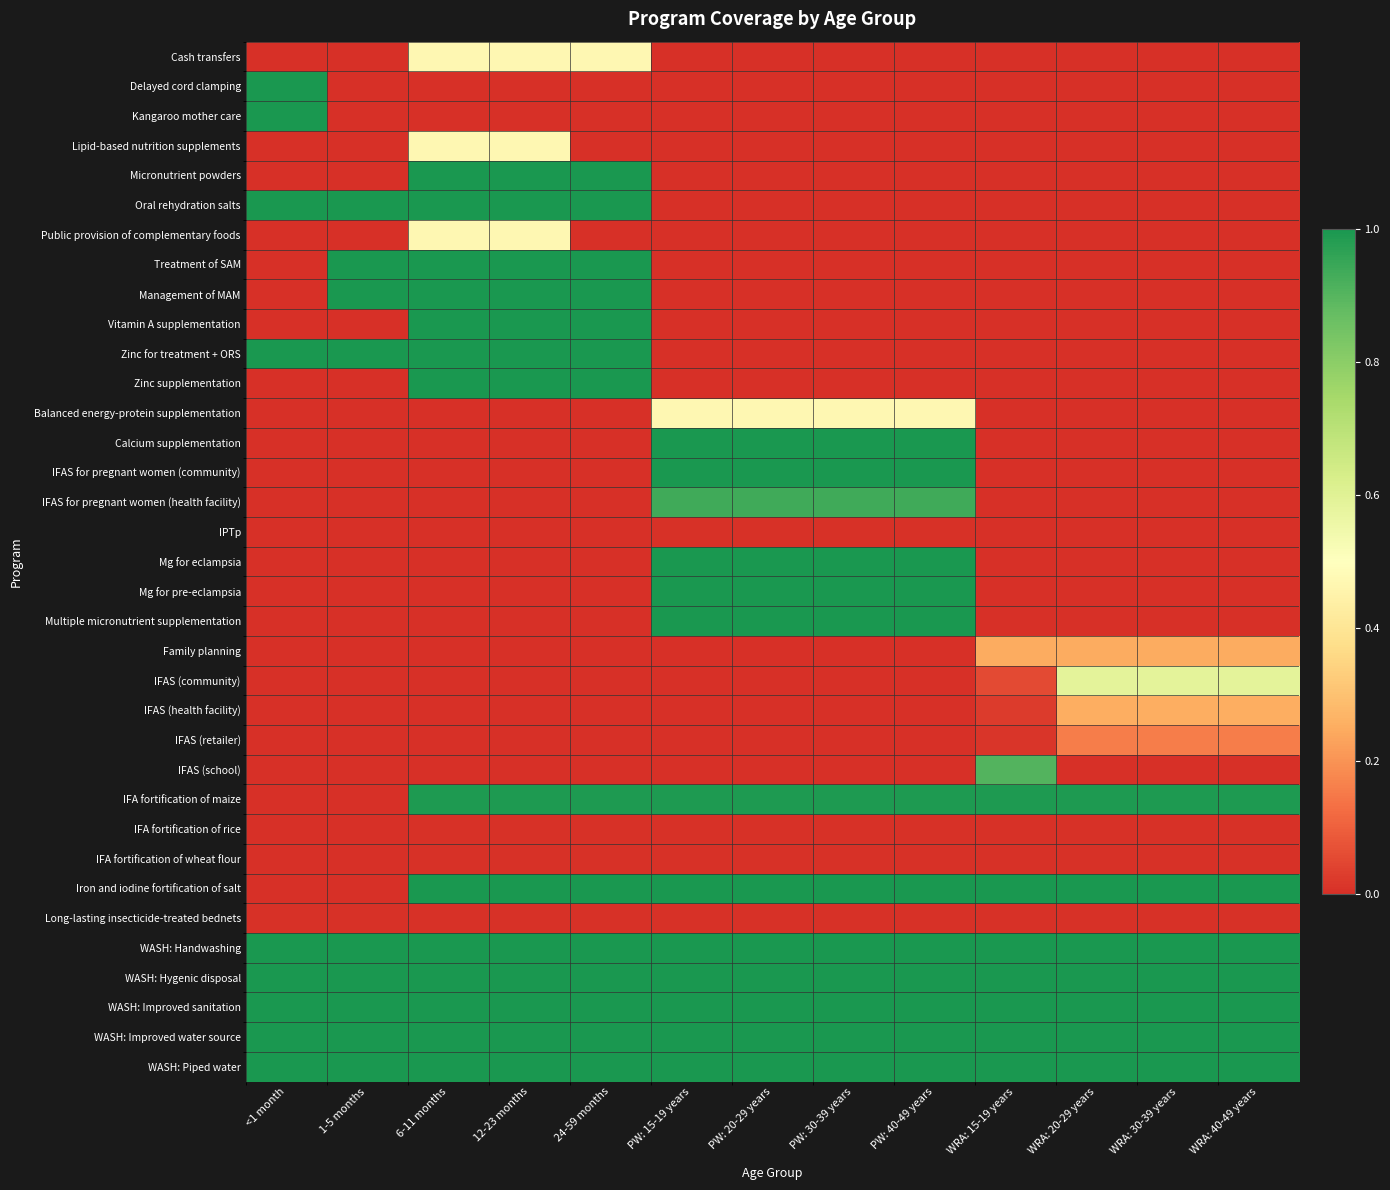

At which category is the sum across all series the highest?

6-11 months